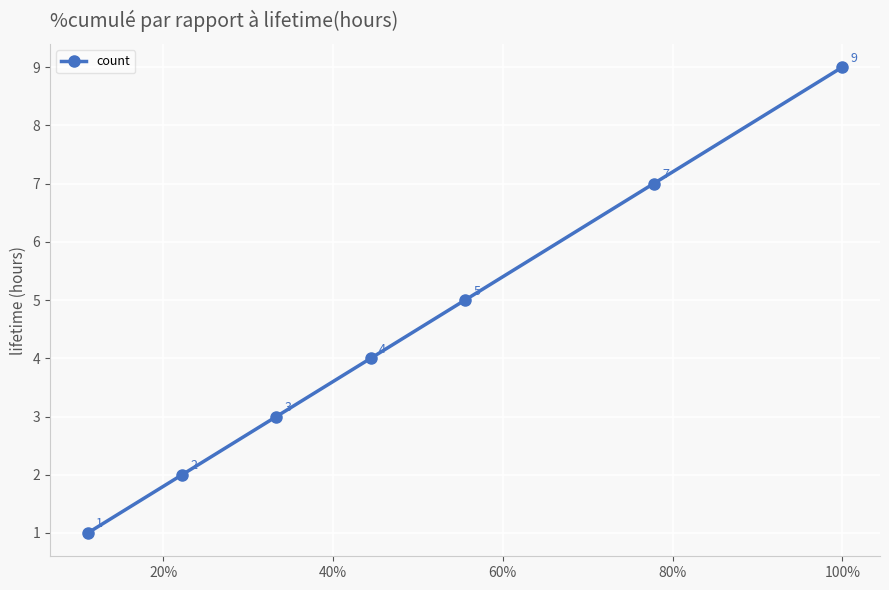

What is the maximum value shown in the chart?

9